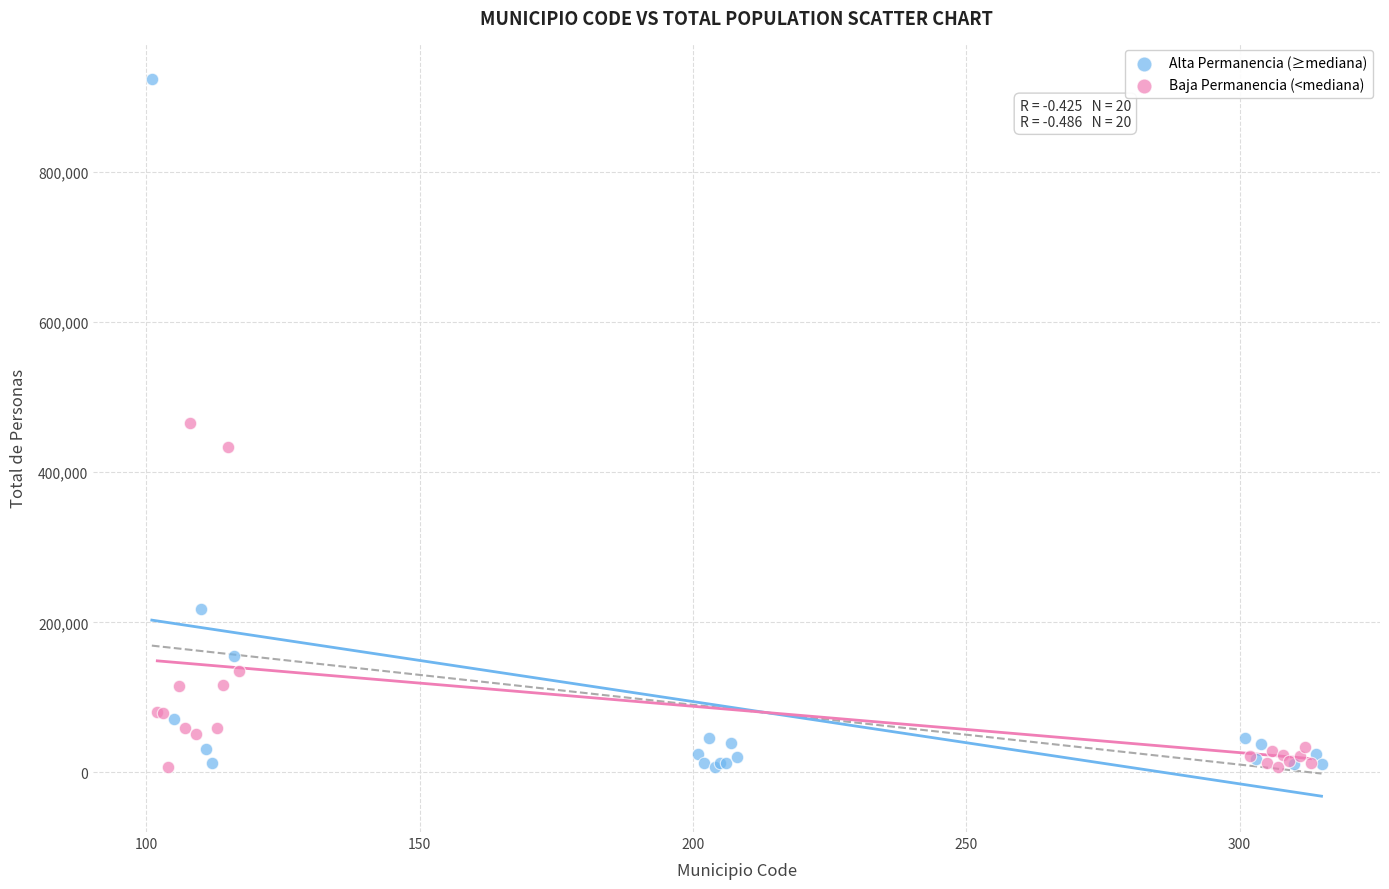

Which series contains the highest Y value?

Alta Permanencia (≥mediana)